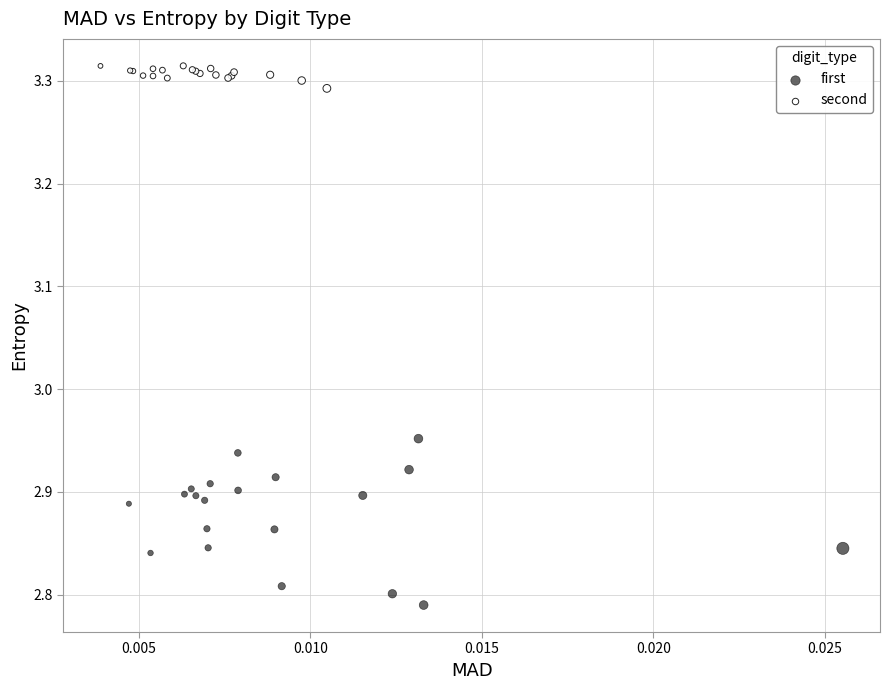

Which series has the widest spread of Y values?

first